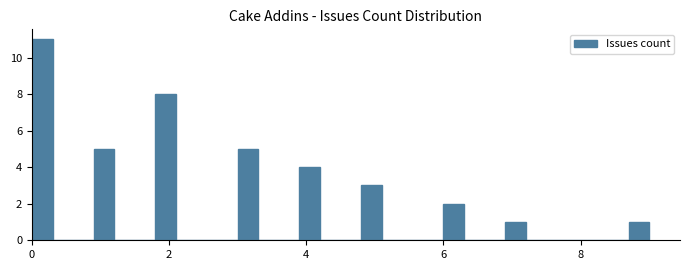

Read against the x-axis, roughly where is the centre of the tallest bar?

0.2